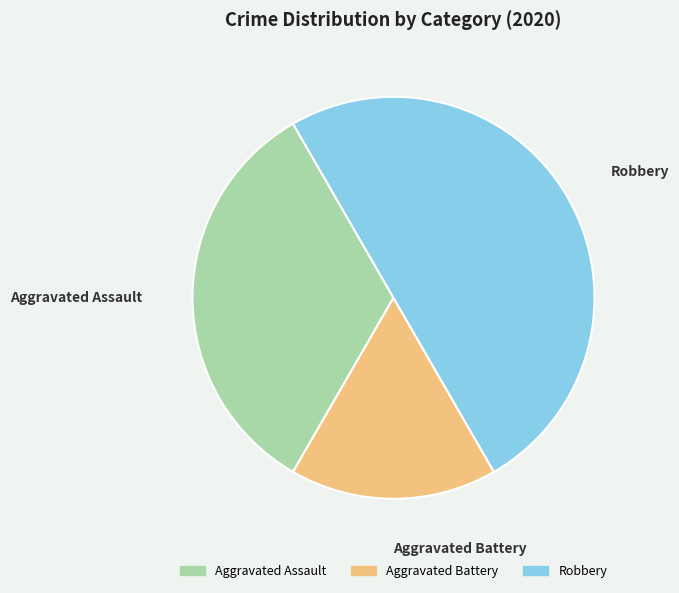

Does Aggravated Battery represent more than half of the total?

No